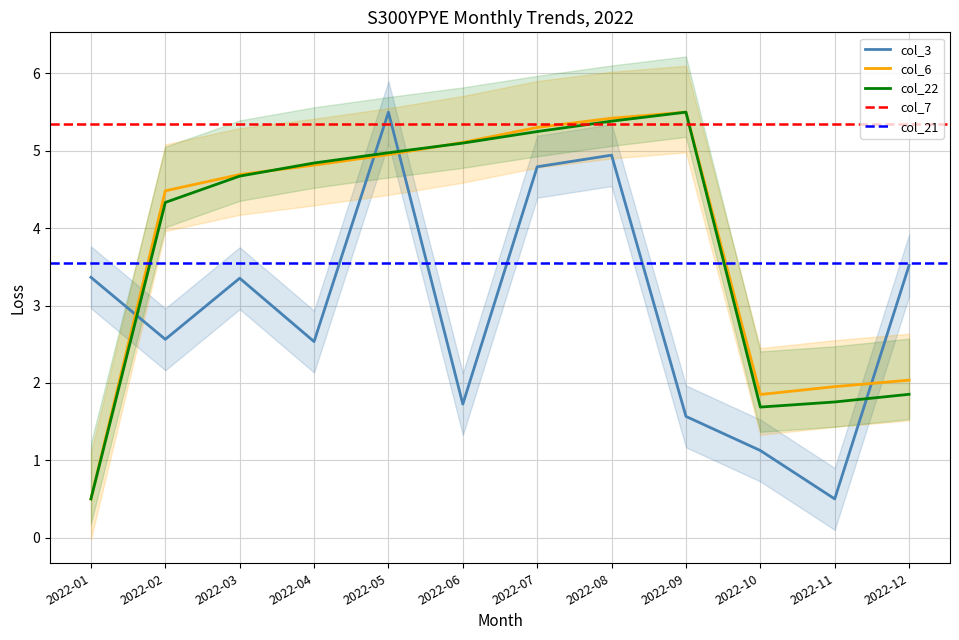

At which label does col_3 reach its peak?

2022-05